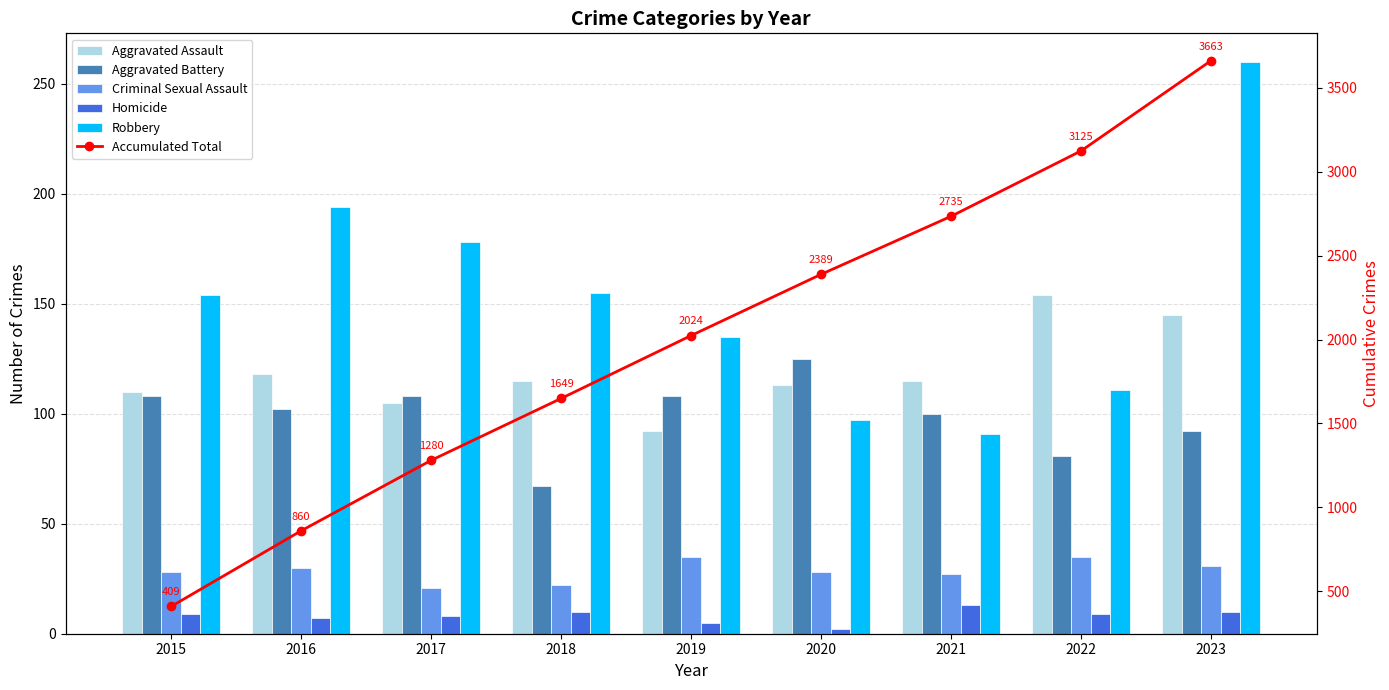

What is the sum of the Robbery values at 2019 and 2020?

232